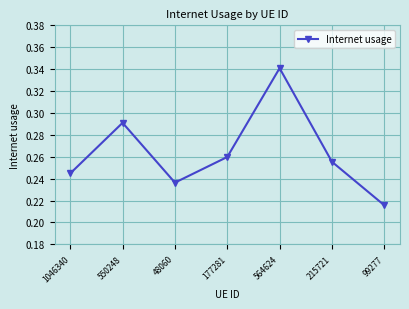

At which label is the value closest to 0?

99277